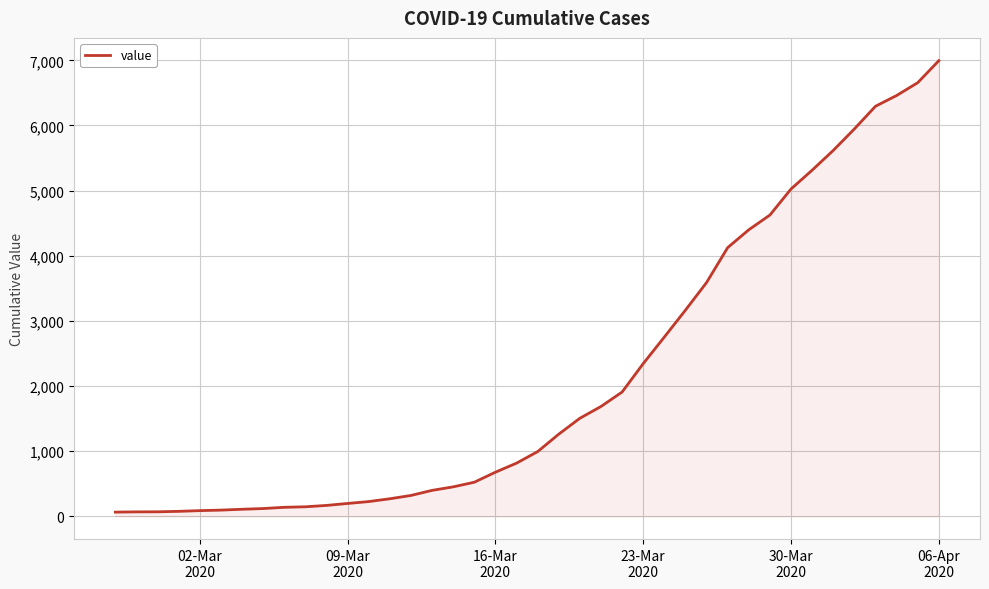

What is the difference between the maximum and minimum values?

6931